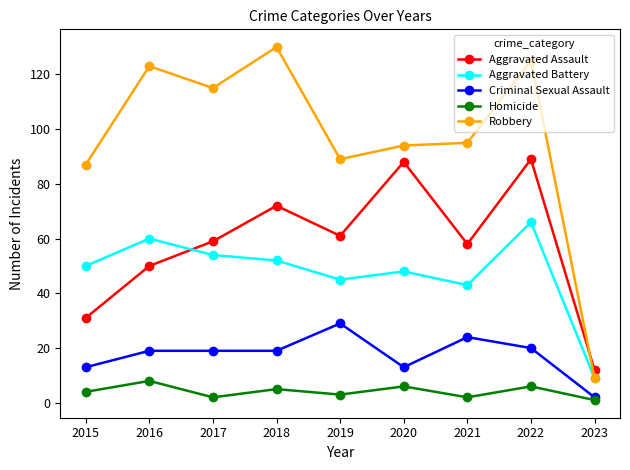

What value does the Robbery series have at 2016, to the nearest 10?

120